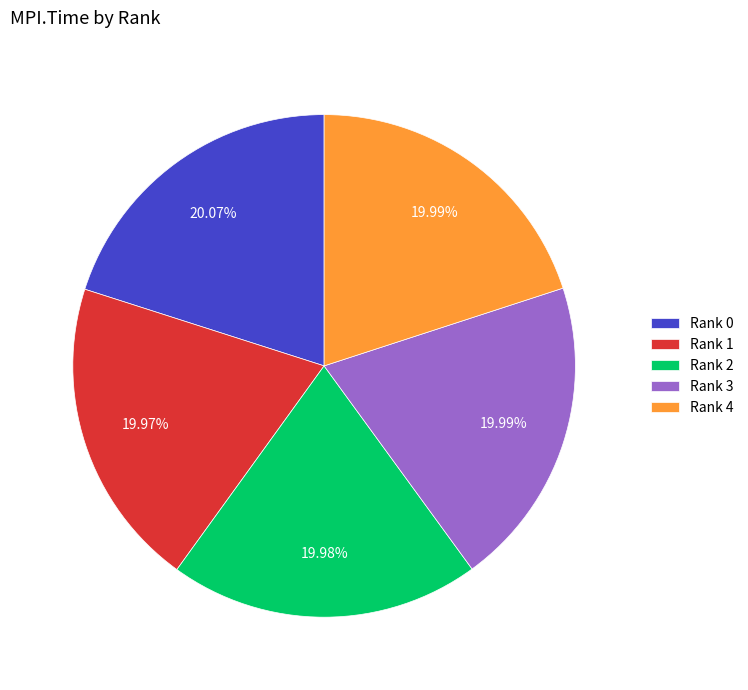

Combined, do Rank 3 and Rank 0 account for over 50%?

No